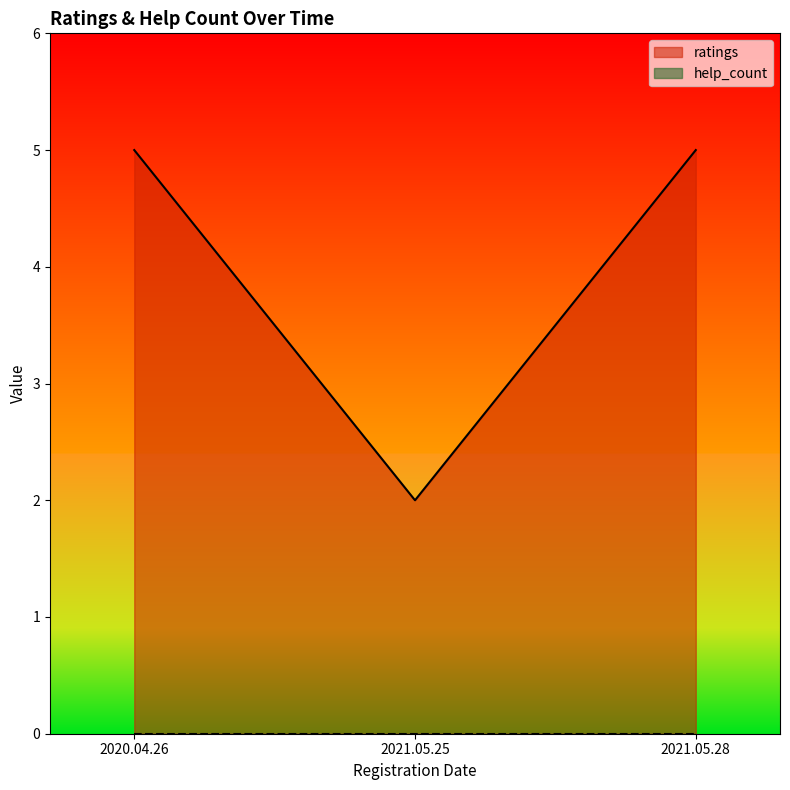

The ratings series shows 5 at 2020.04.26. True or false?

True